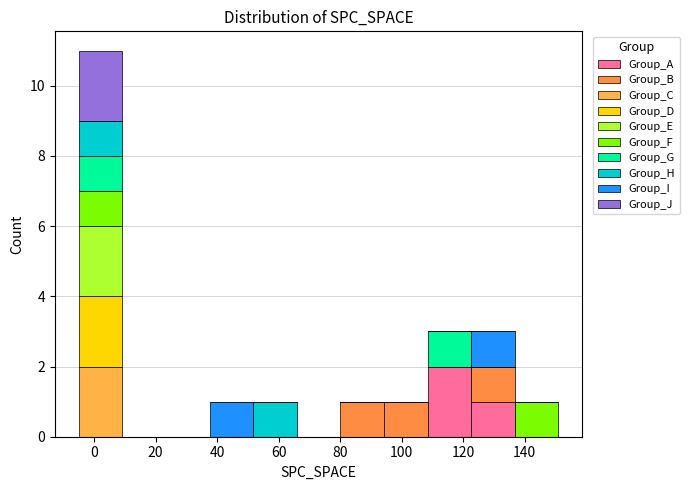

What is the total height of the stacked bar covering 122 to 136 on the x-axis? Neither the bar edges nor the heights are printed on the chart, so give them approximately, as read against the axes.

3